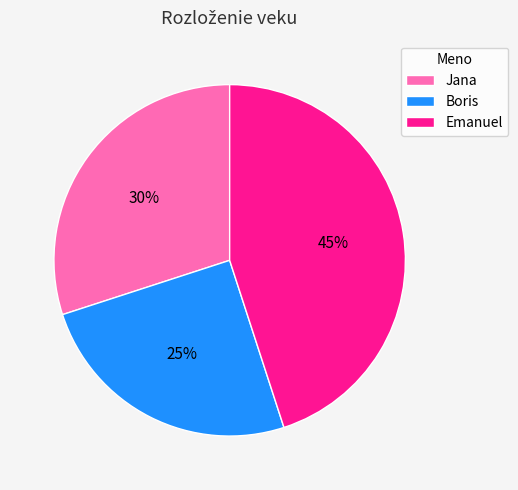

Which category has the smallest portion of the pie?

Boris